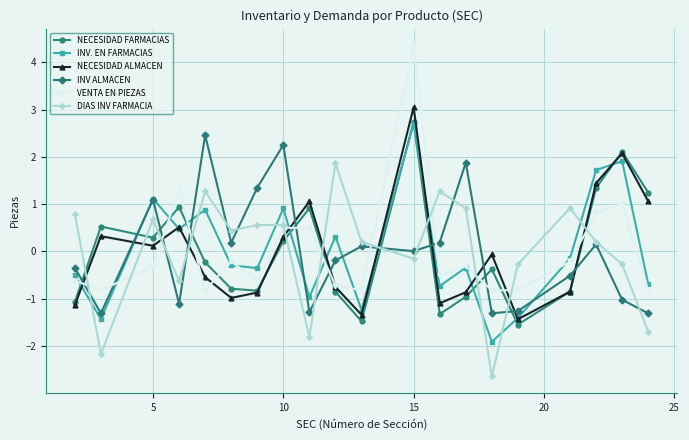

At how many categories does at least one series exceed -1?

20